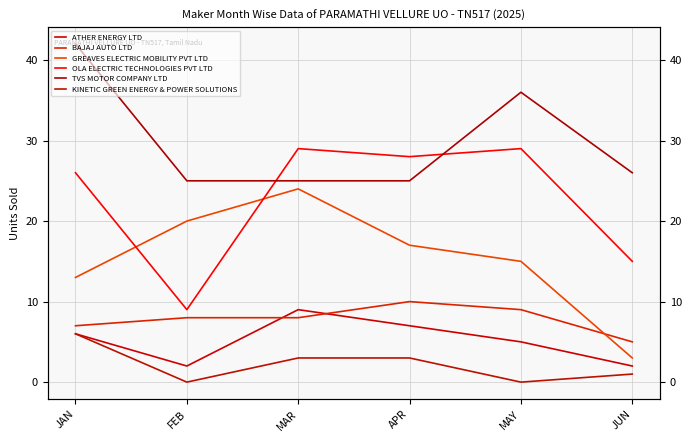

What is the approximate value of ATHER ENERGY LTD at JAN?

6